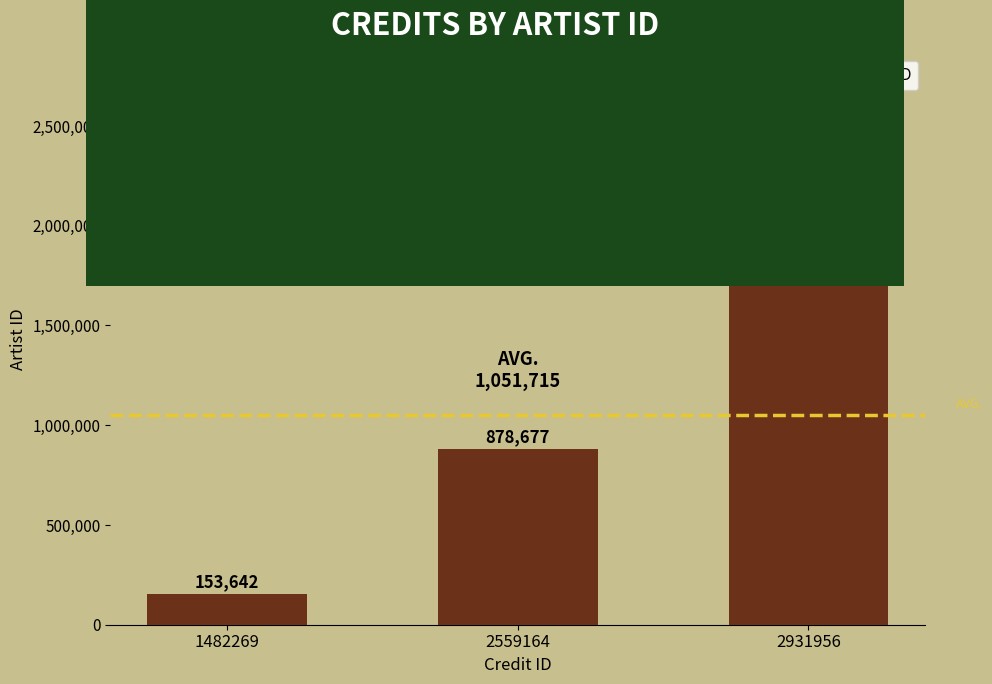

Reading left to right, what are all the values shown in this chart?

1482269=153642	2559164=878677	2931956=2122826